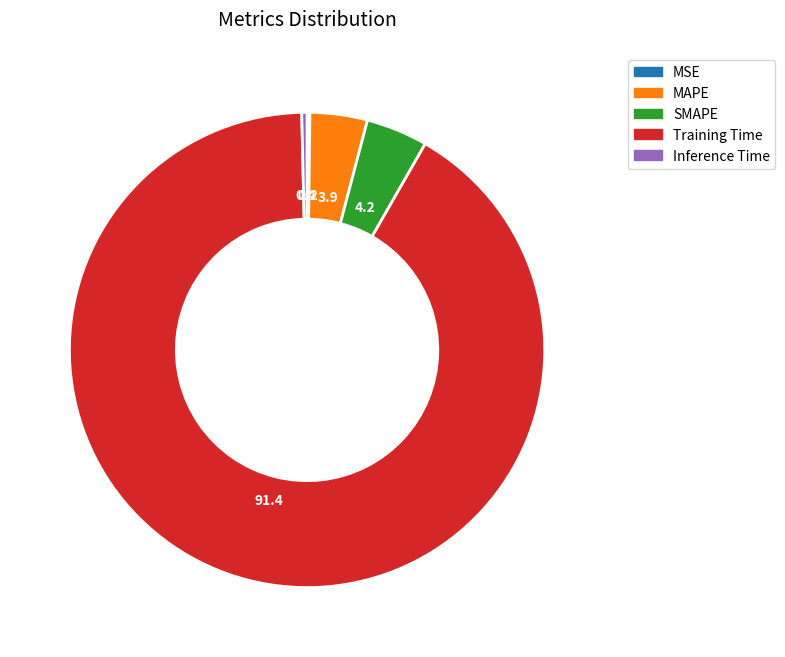

Is the sum of Training Time and Inference Time greater than half?

Yes